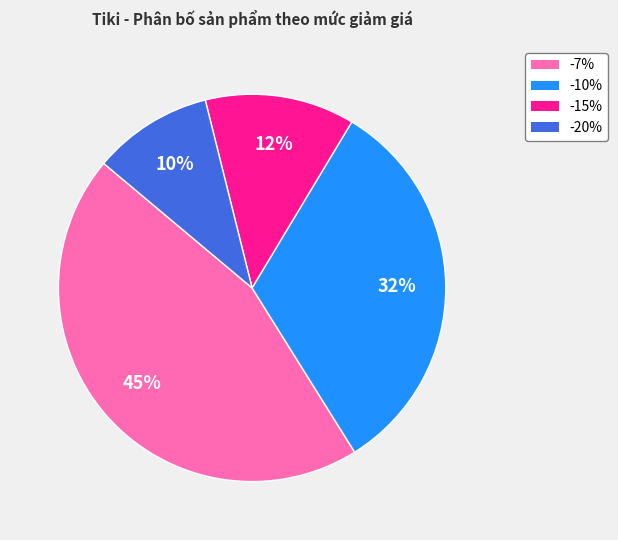

Do -10% and -7% together represent more than half of the pie?

Yes